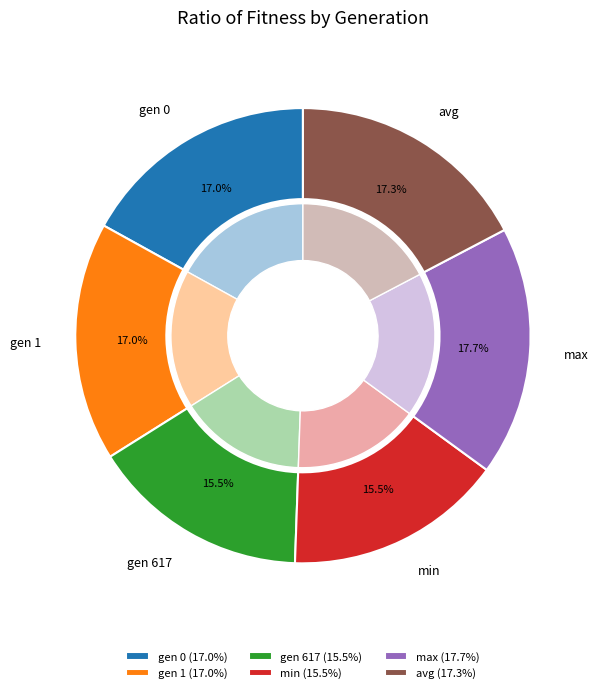

How much of the chart is everything except min?

84.5%